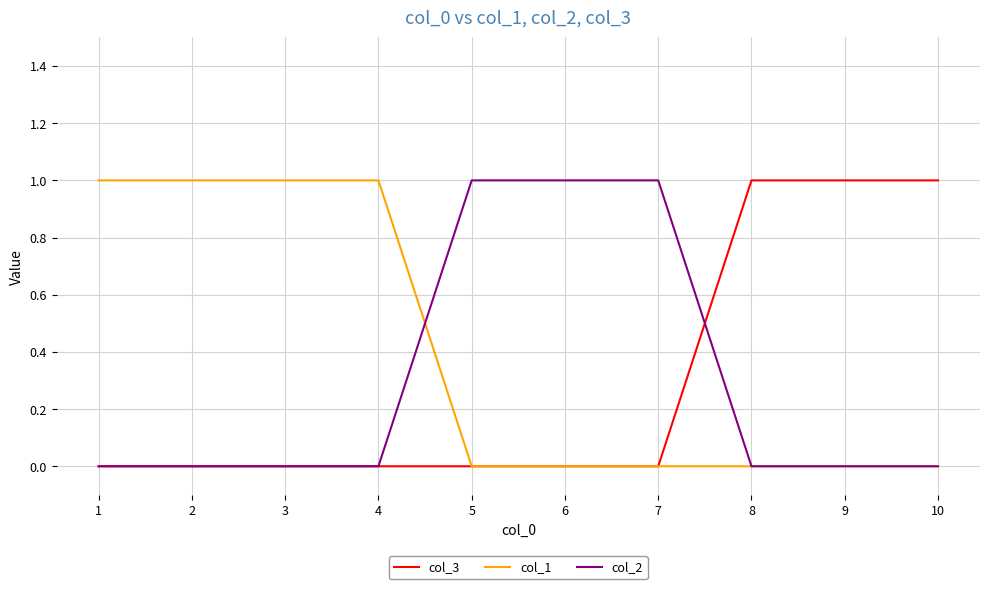

Which series has the largest total across all categories?

col_1